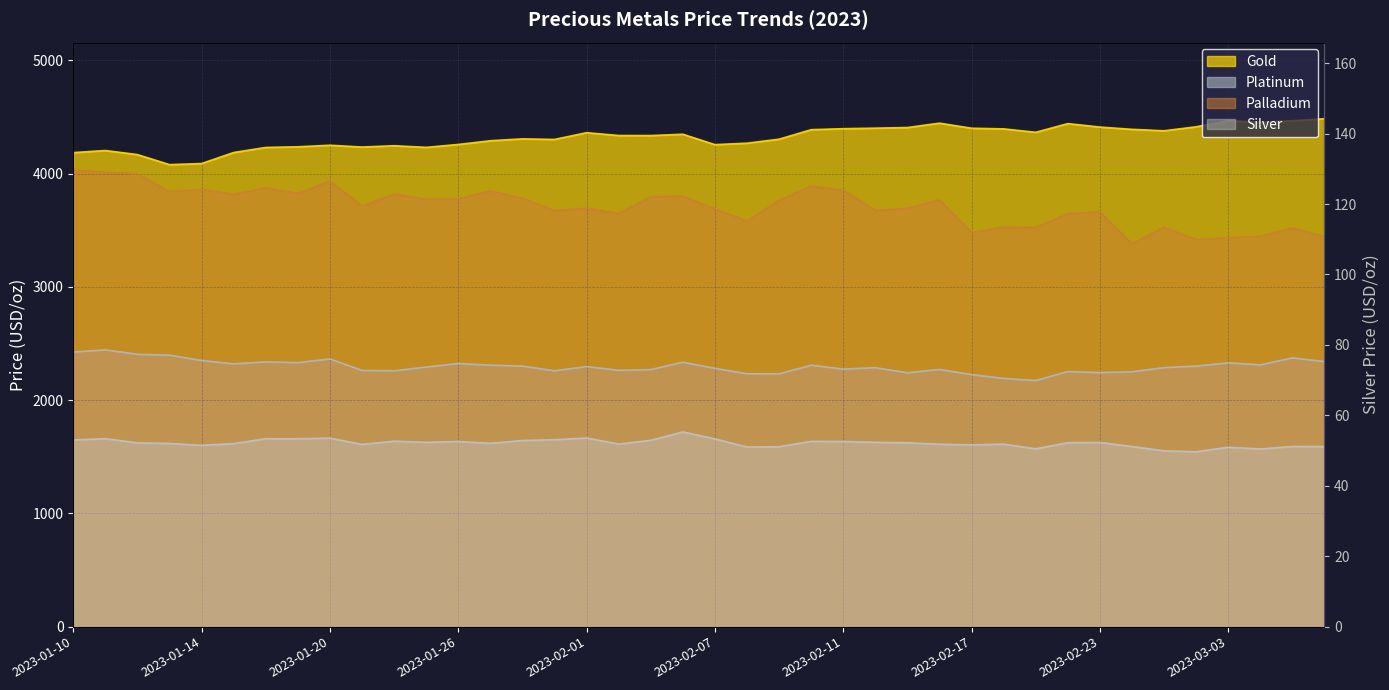

Which has a higher value, 2023-01-19 or 2023-02-15?

2023-02-15